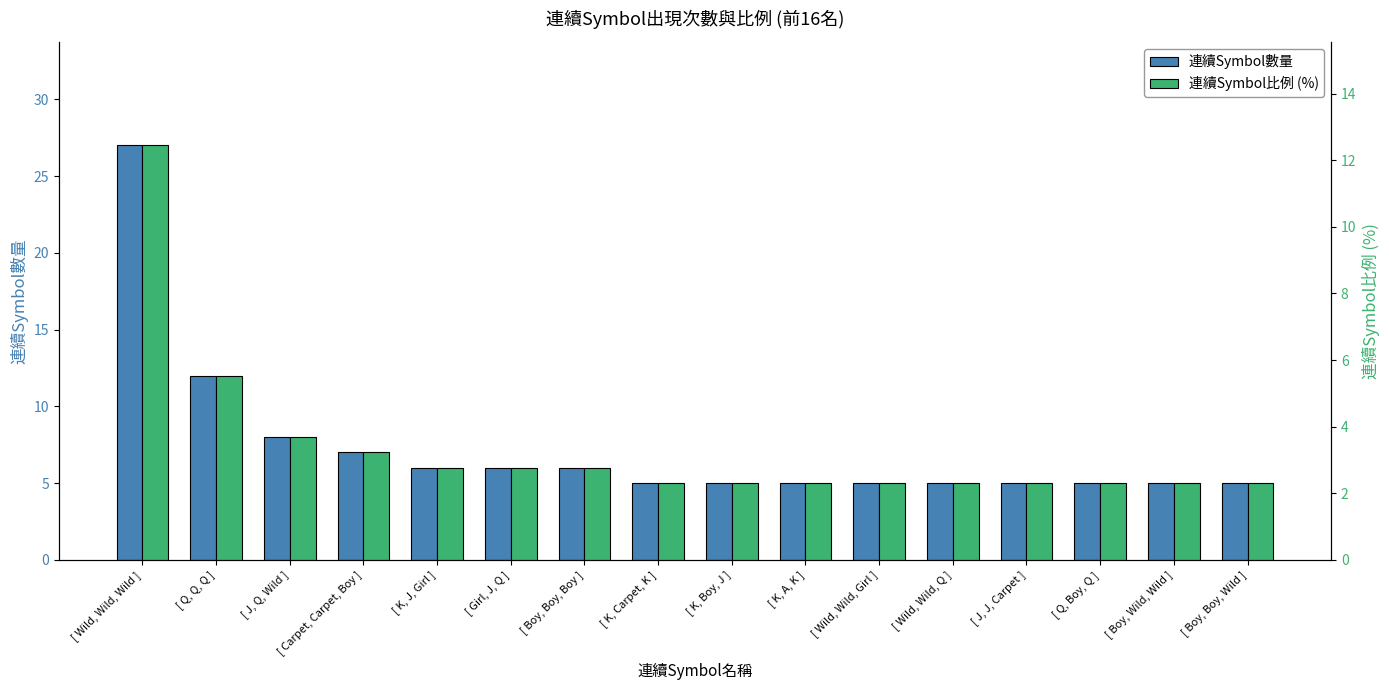

What is the minimum value shown in the chart?

2.3